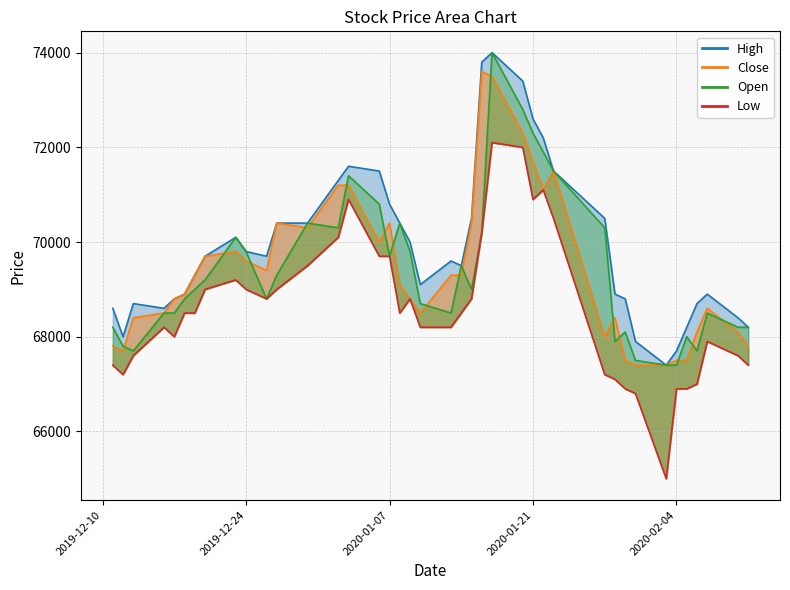

How many points are higher than both their immediate neighbors (excluding endpoints)?

7